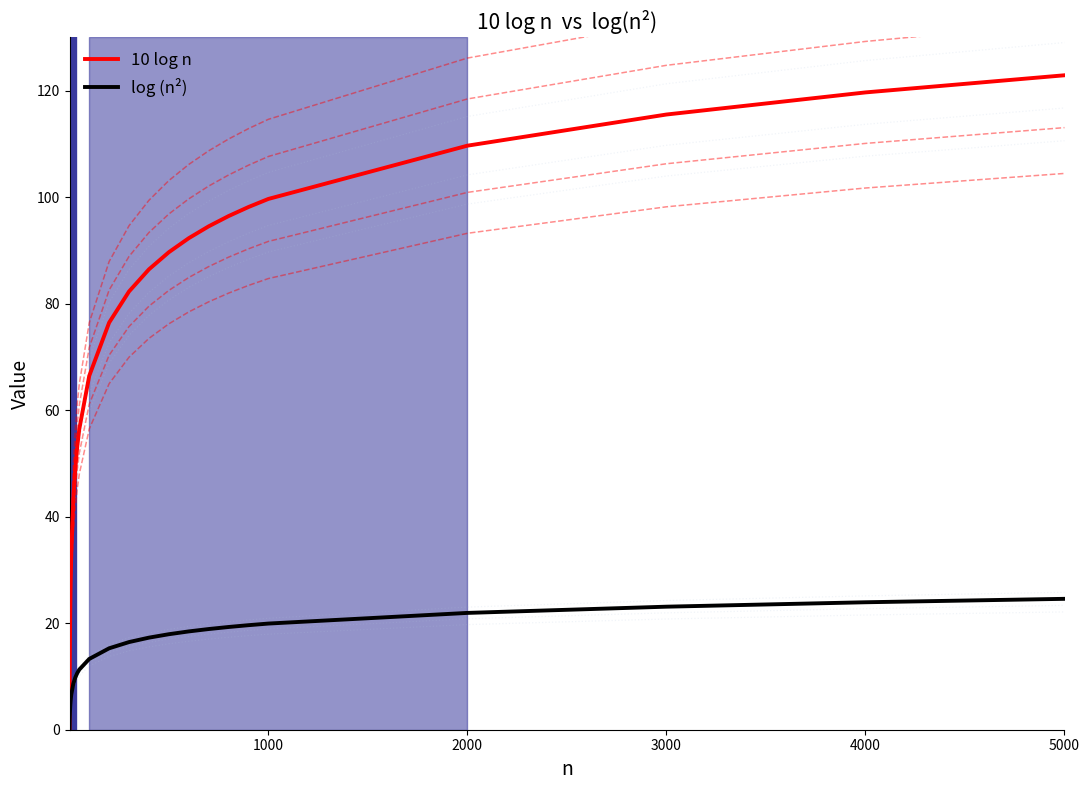

What is the maximum value for 10 log n?

122.9